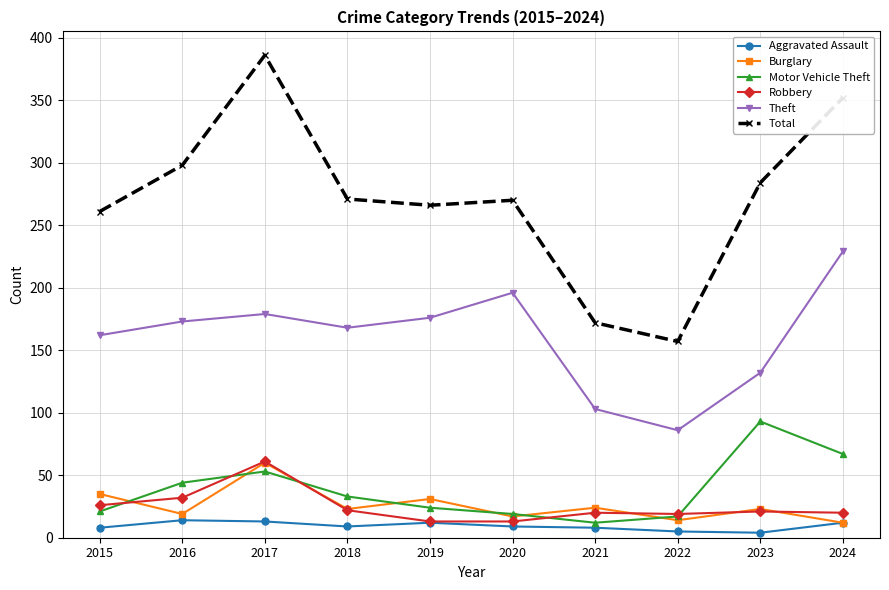

How many lines are shown in the chart?

6